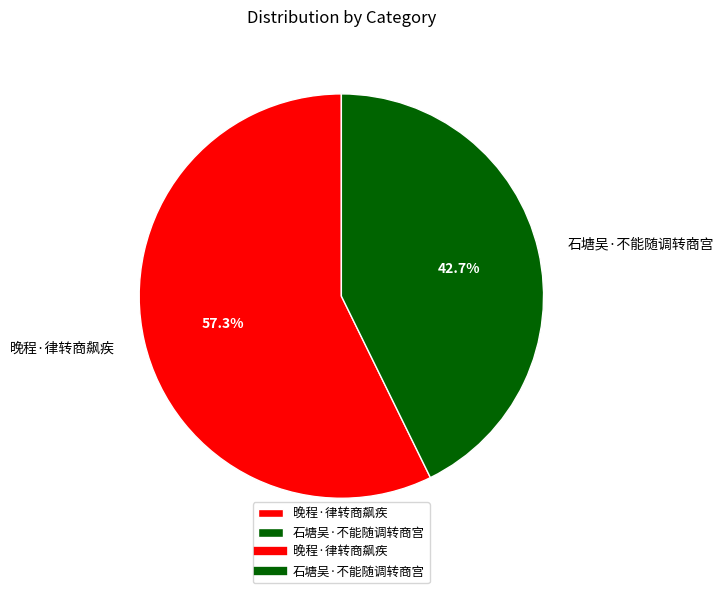

Rank the categories by value from highest to lowest.

晚程·律转商飙疾, 石塘吴·不能随调转商宫